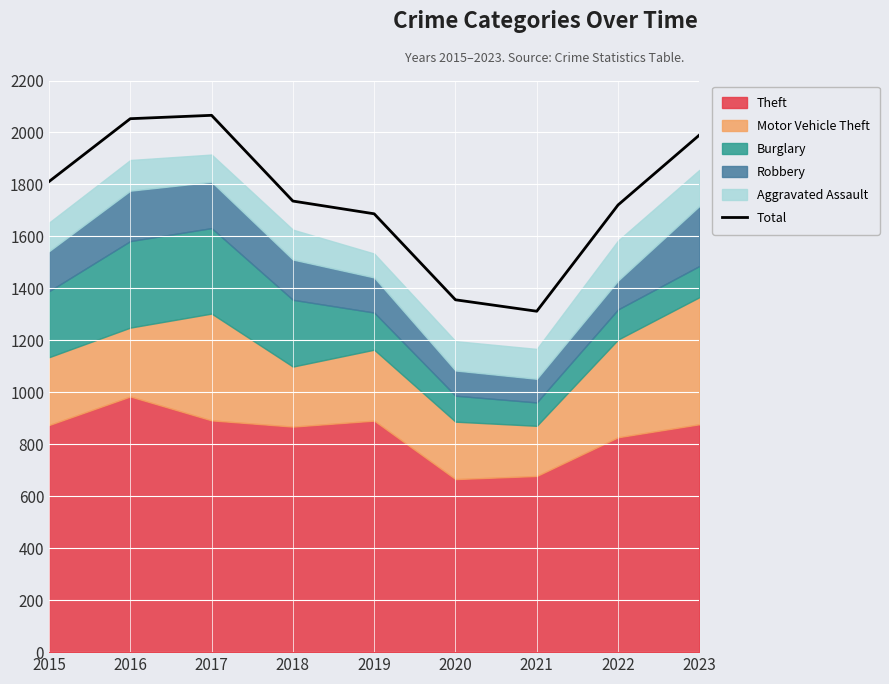

Approximately how many times larger is the value at 2017 compared to 2018?

1.2